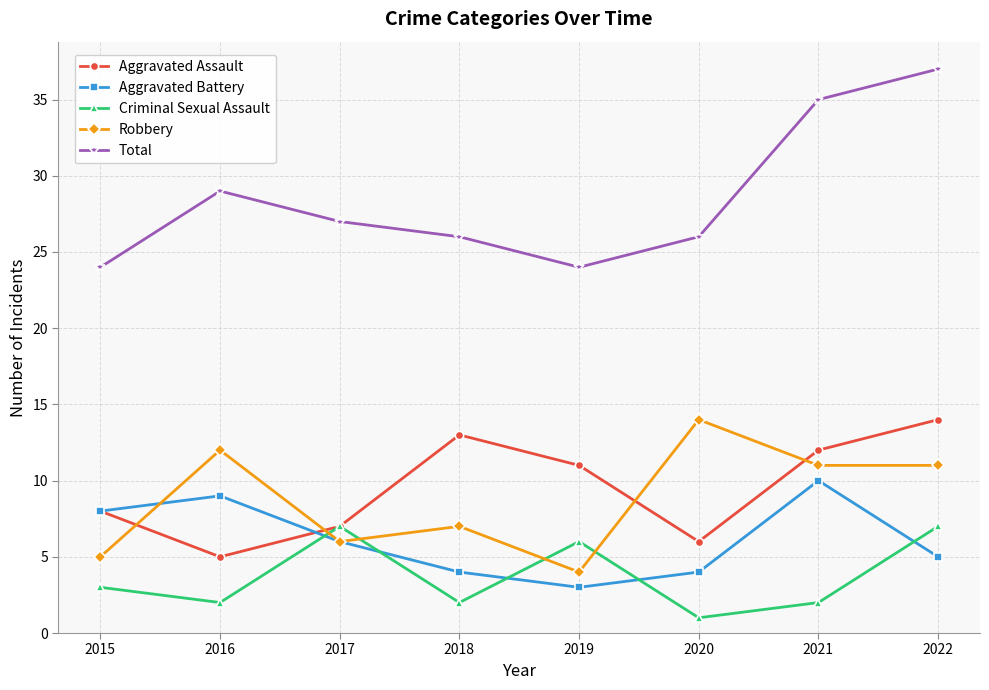

Does the chart display data point markers on the line(s)?

Yes